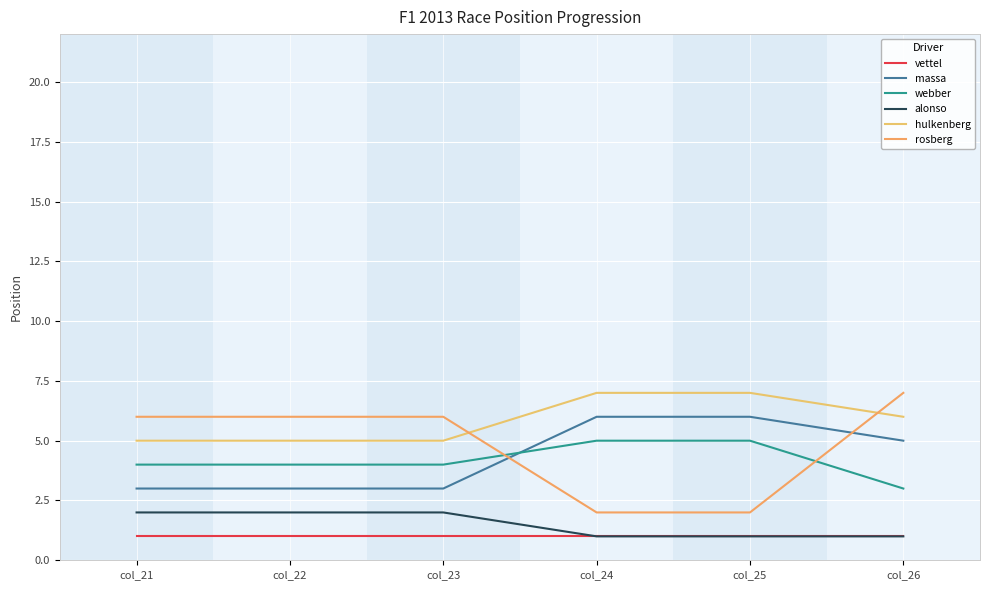

The value of rosberg at col_25 is 1. True or false?

False